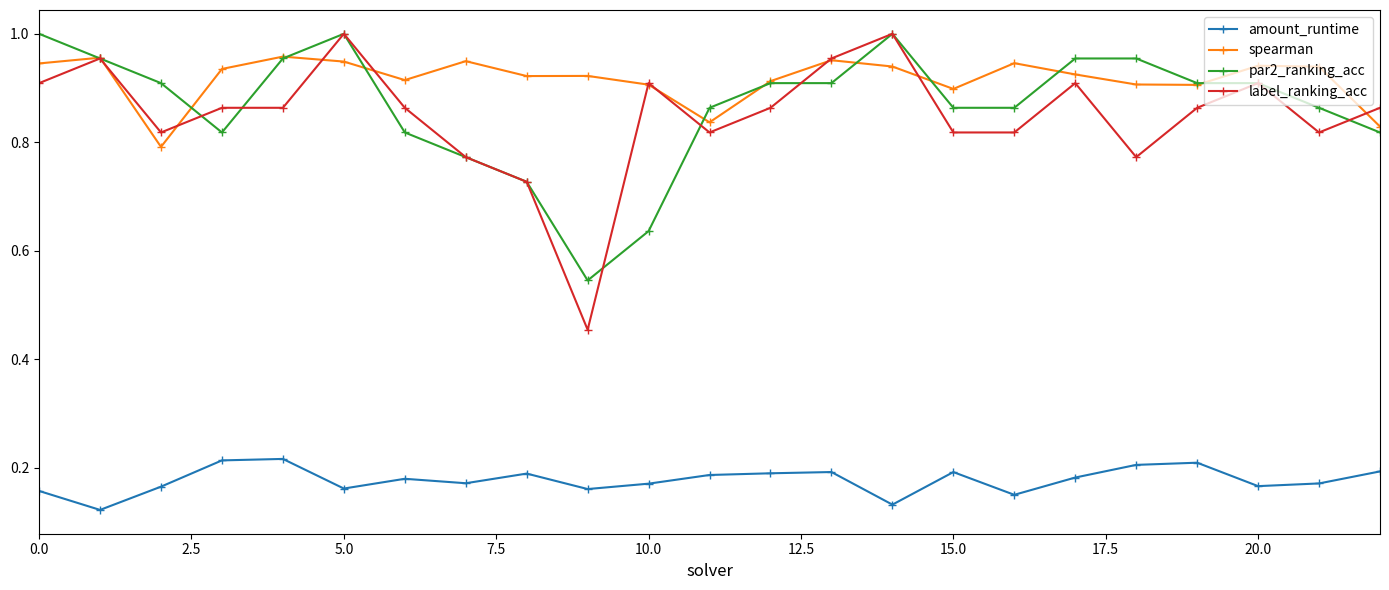

True or false: spearman has more than 0 interior local peaks.

True